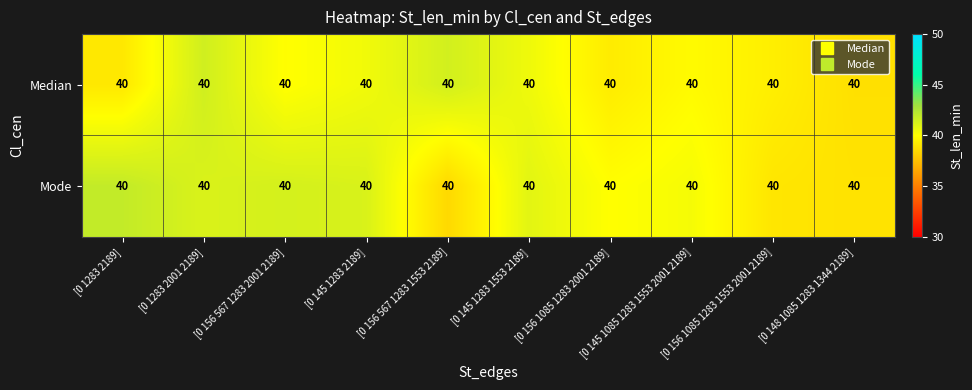

Reading left to right, extract all data points from this chart.

row_0: 39.1	41.5	39.9	40.4	41.4	40.5	39.3	39.8	39.4	38.8
row_1: 41.9	41.2	41.4	41.2	38.5	40.9	40.0	40.3	39.0	38.9